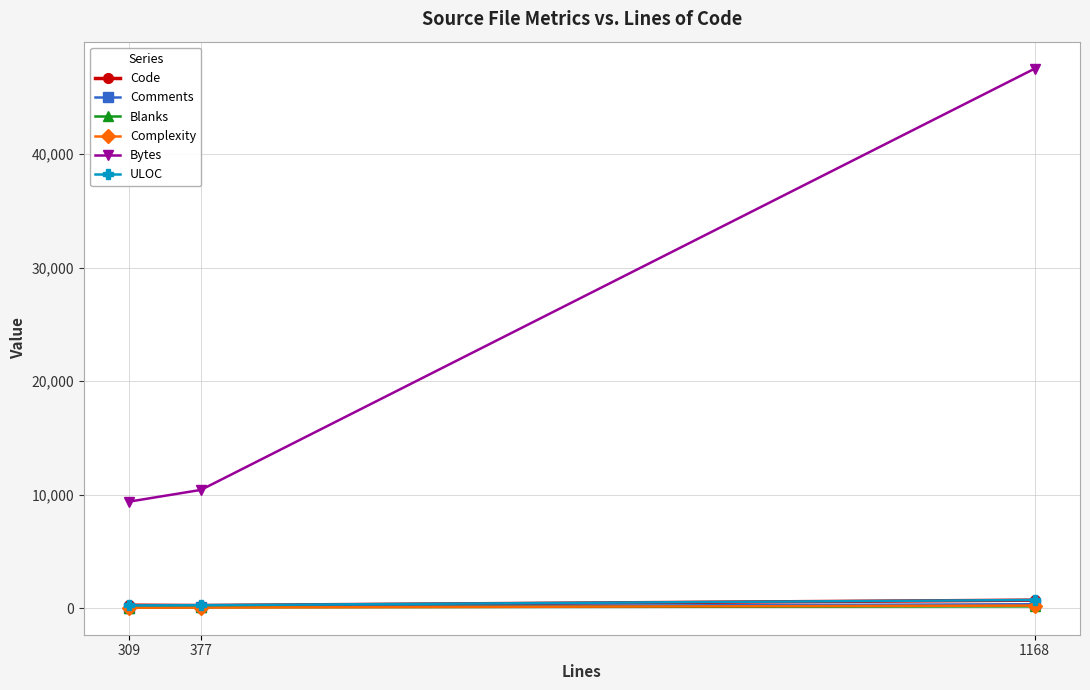

At which category does the chart reach its peak across all series?

1168